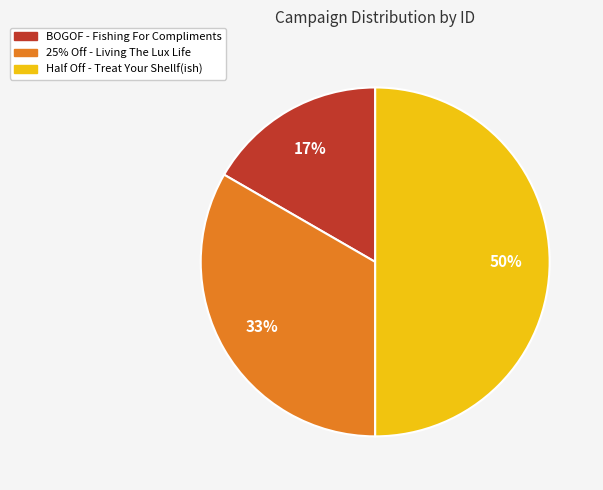

Combined, do Half Off - Treat Your Shellf(ish) and 25% Off - Living The Lux Life account for over 50%?

Yes